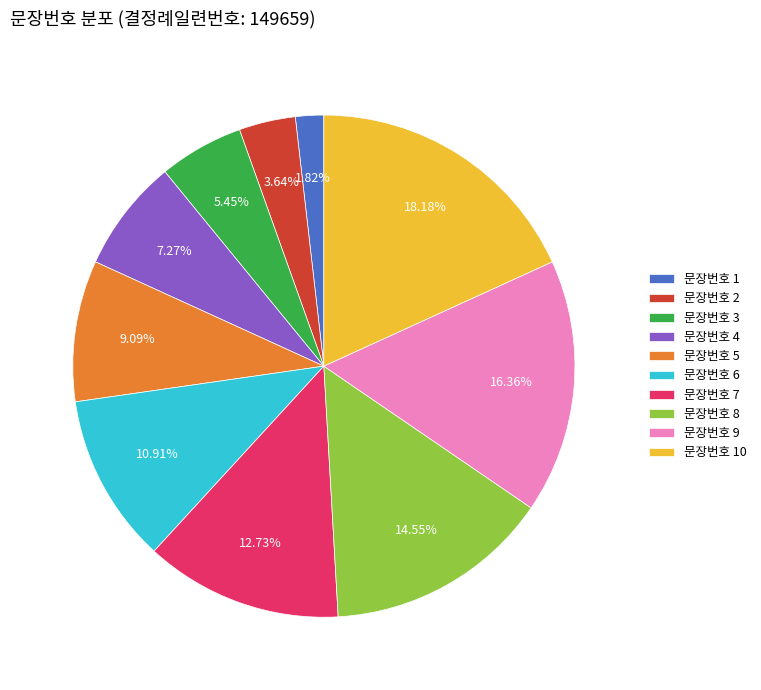

Combined, do 문장번호 4 and 문장번호 8 account for over 50%?

No